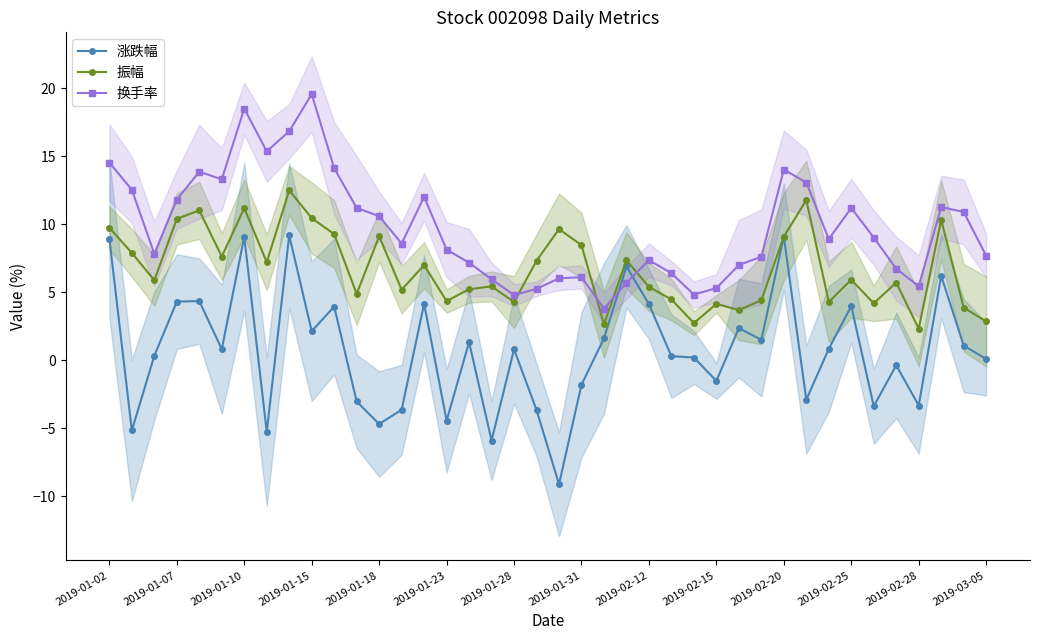

How many negative values does the 涨跌幅 series have?

15